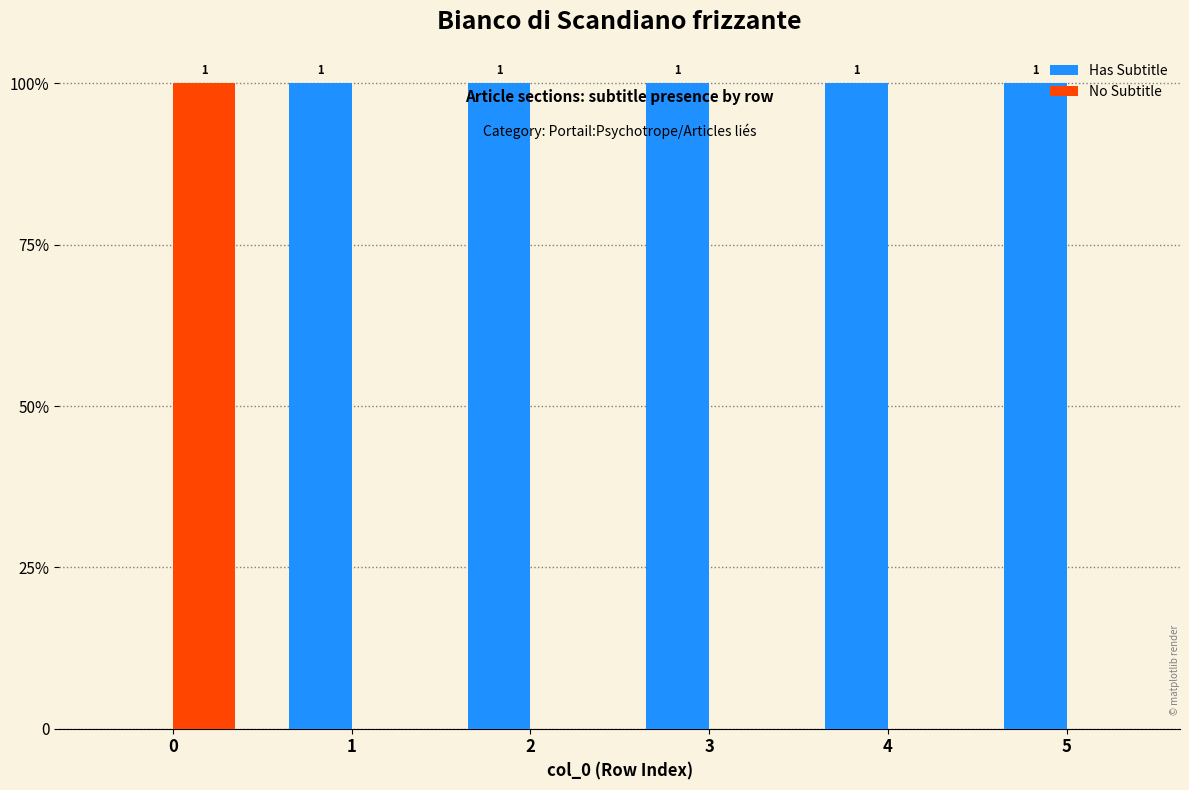

How many Has Subtitle values are between 1 and 2?

5